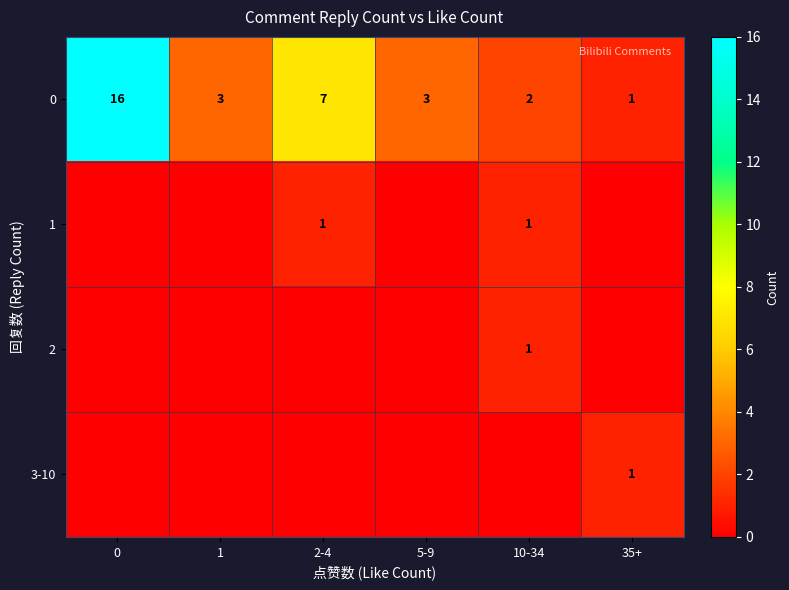

What is the sum of the 0 values at 35+ and 2-4?

8